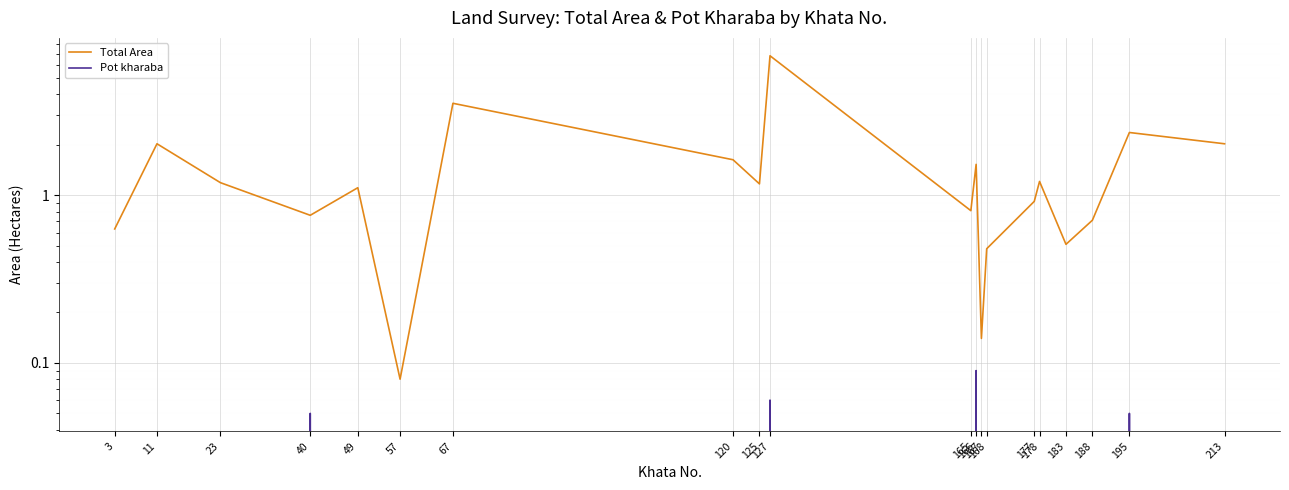

Rank the series by their maximum value, from highest to lowest.

Total Area, Pot kharaba